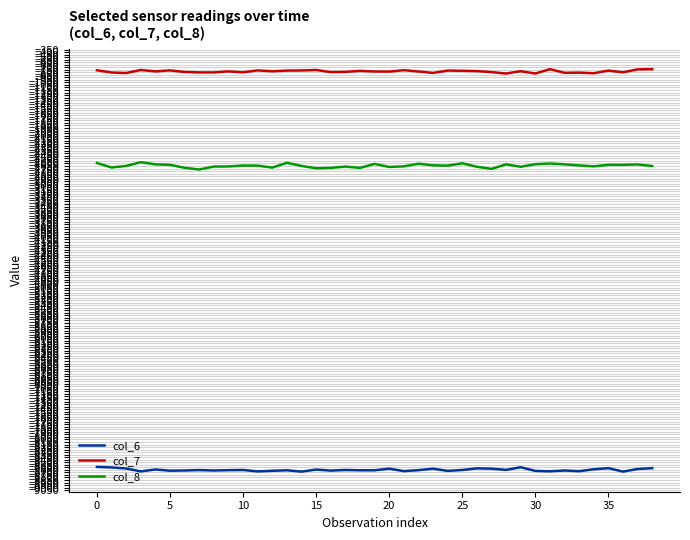

Which series has the largest total across all categories?

col_7